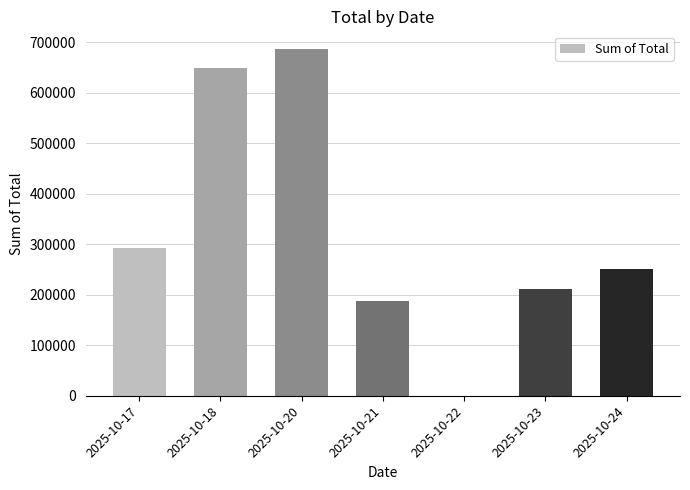

Reading right to left, extract all data points from this chart.

2025-10-24=251910	2025-10-23=212220	2025-10-22=0	2025-10-21=188325	2025-10-20=687110	2025-10-18=648340	2025-10-17=292115